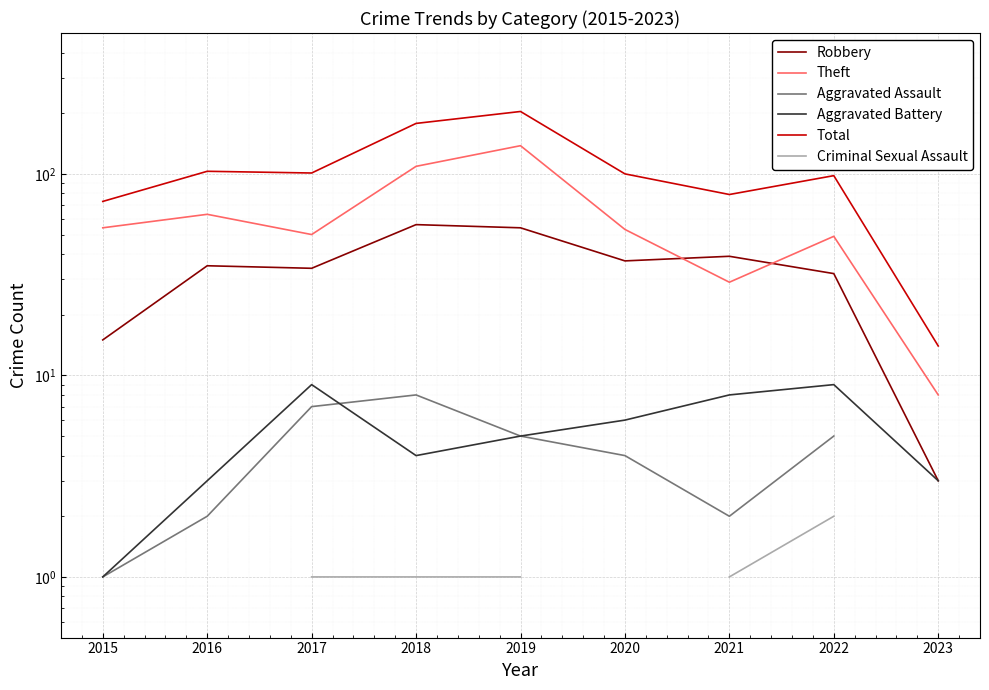

At which category does Robbery reach its first local valley?

2017